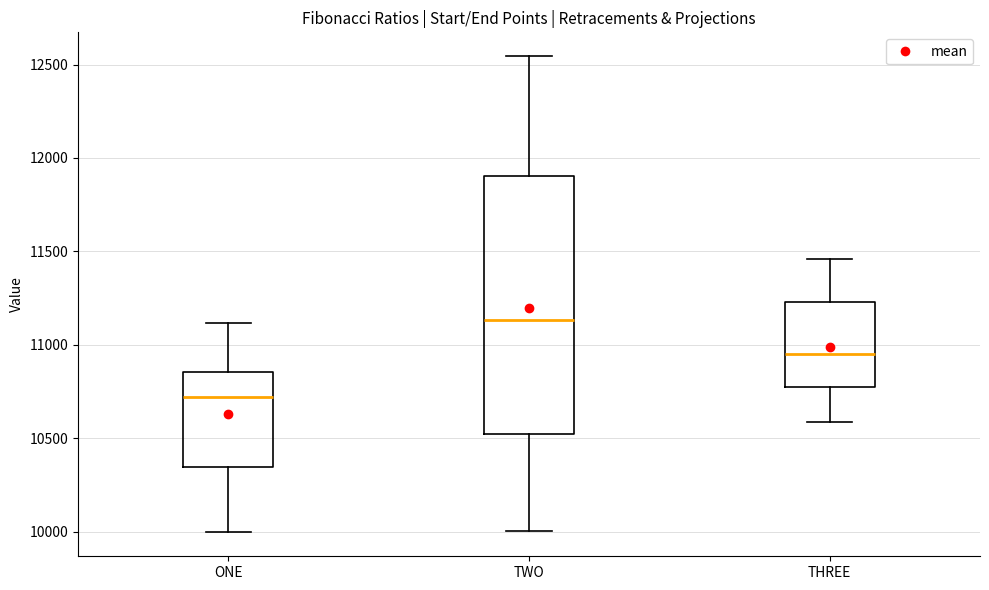

Which box is the tallest, from its lower edge to its upper edge?

TWO